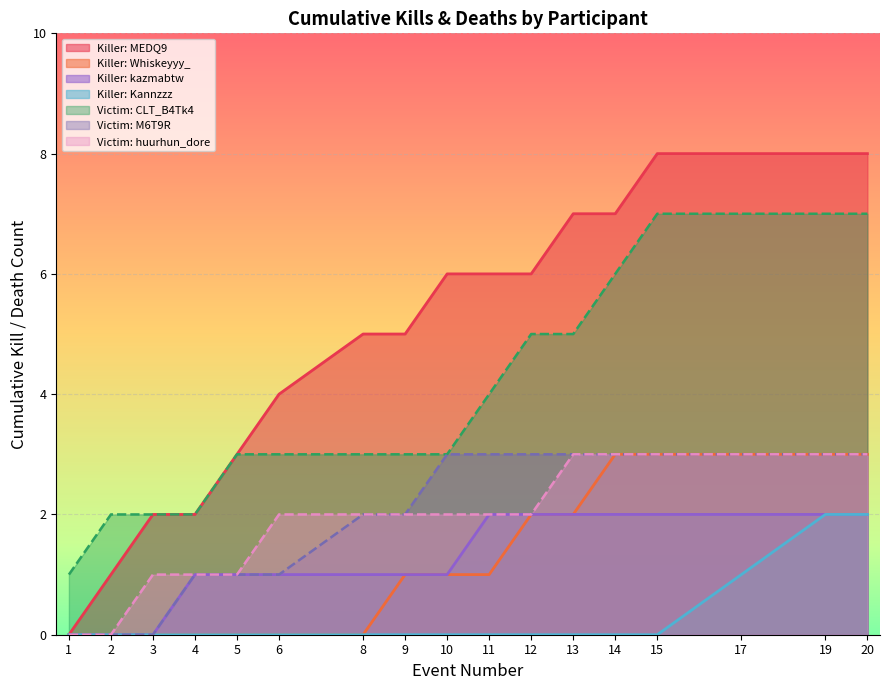

At which label does Kills per Round reach its minimum?

1